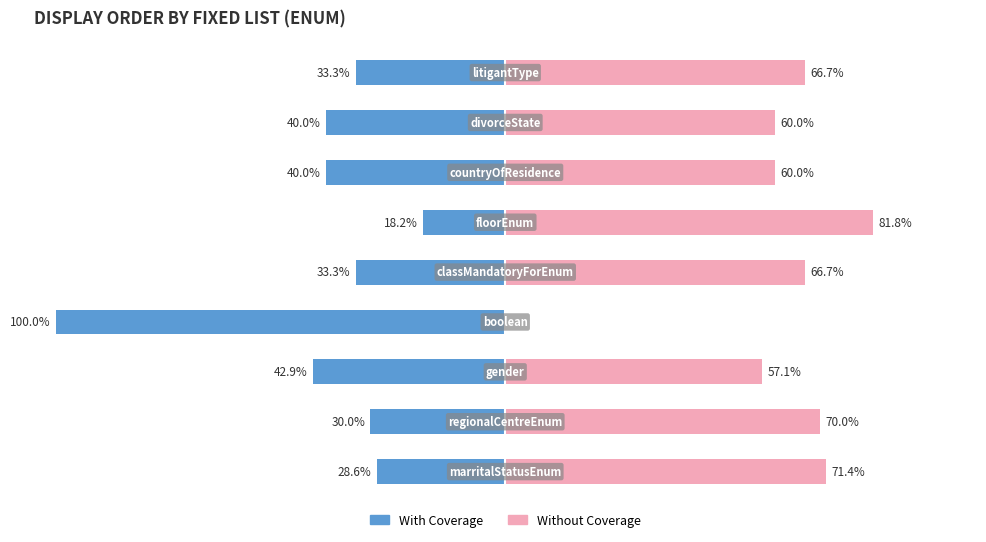

What value does the With Coverage series have at 0?

-28.6